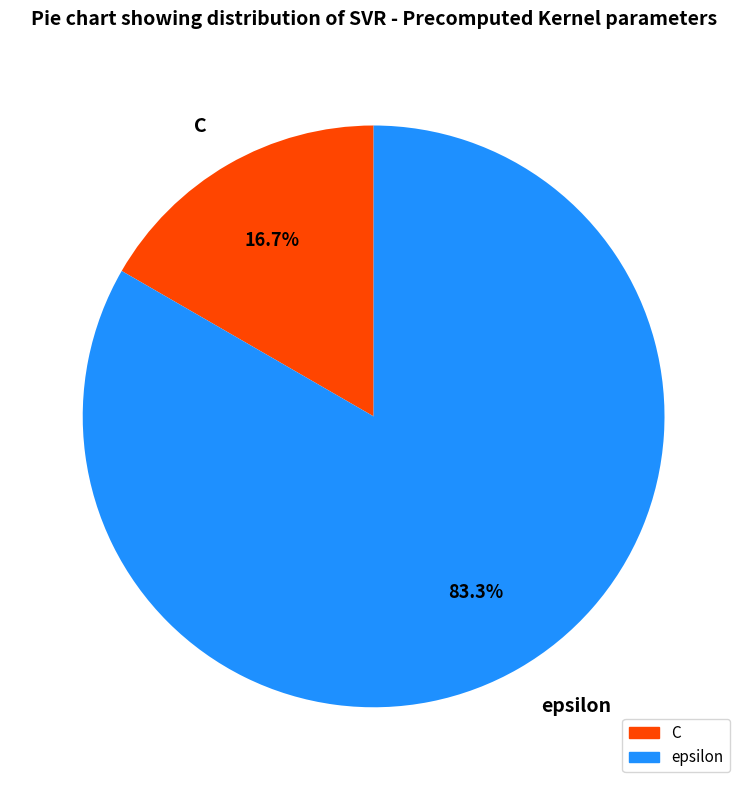

Which has a higher value, epsilon or C?

epsilon